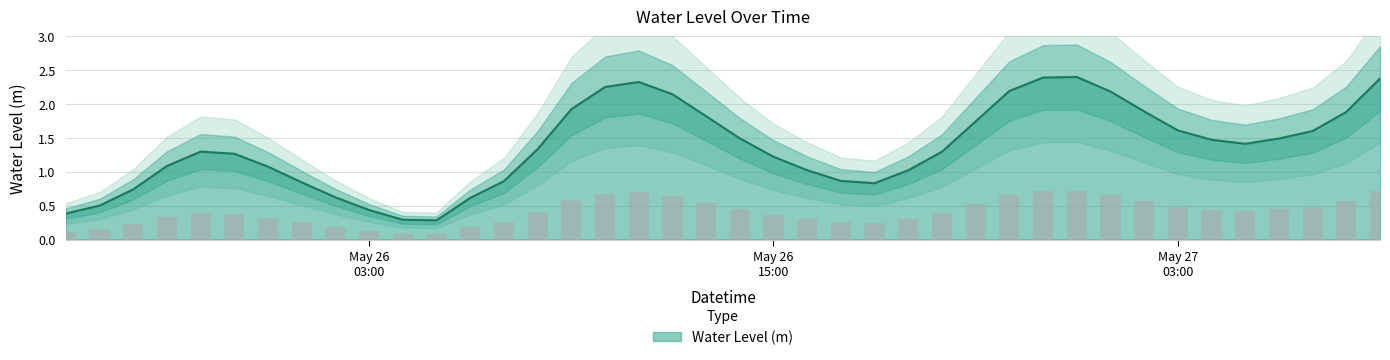

What is the label of the 11th bar from the right?

2024-05-26 23:00:00